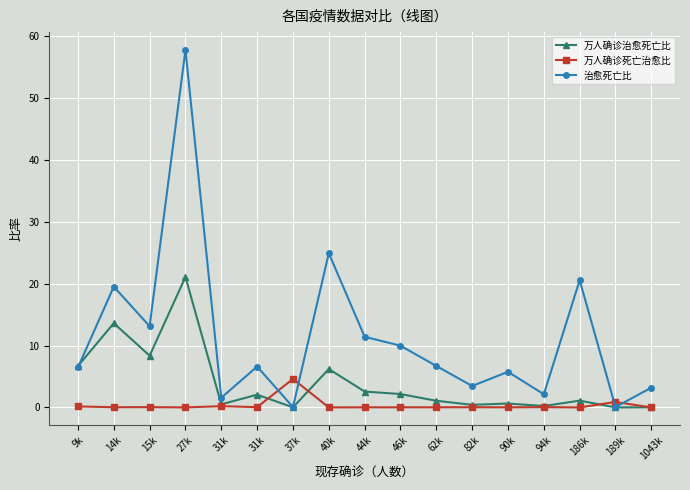

What is the label of the 9th point from the left?

44k